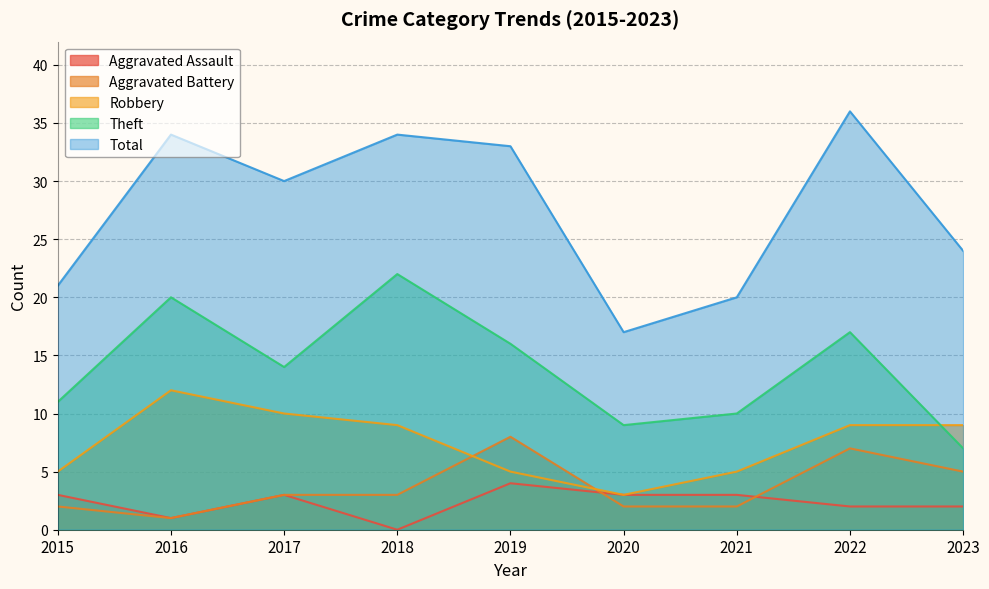

At which category does Aggravated Assault reach its first local peak?

2017